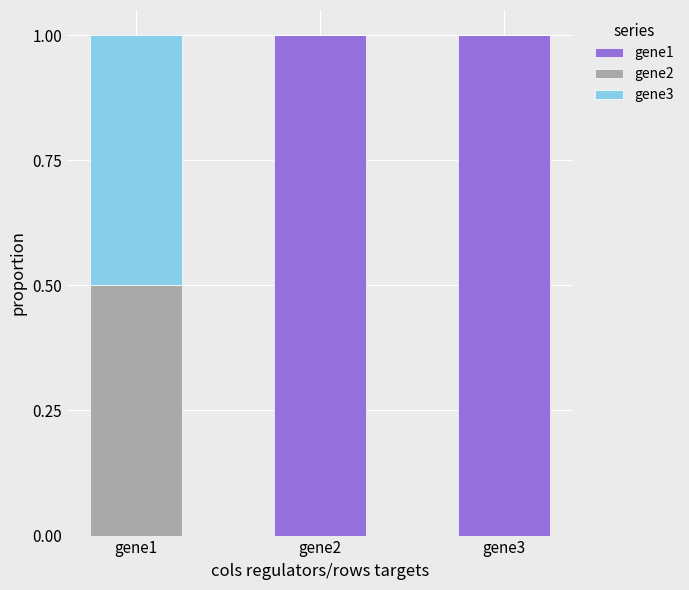

Count the number of data series in this chart.

3